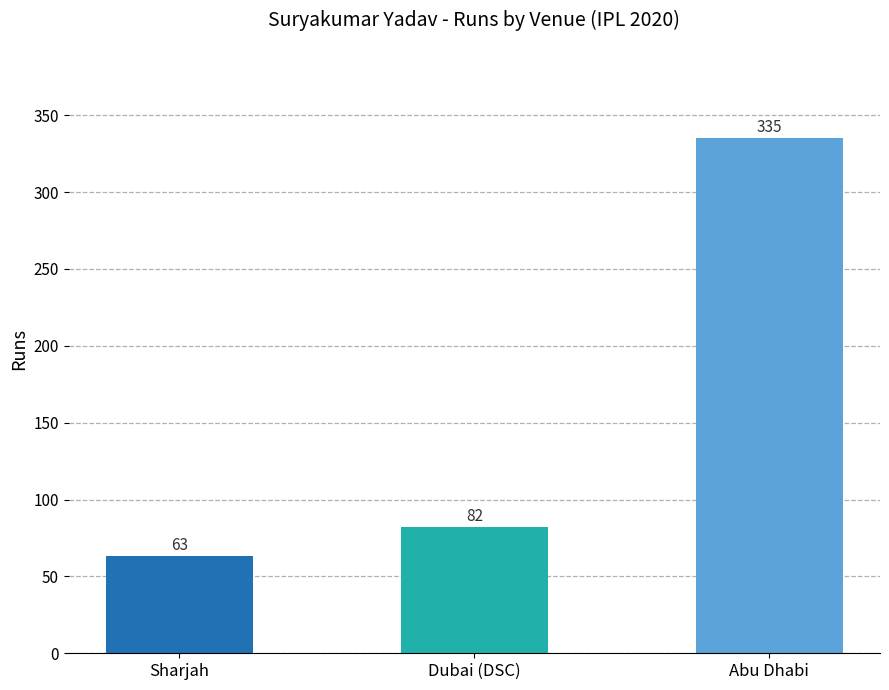

The value at Abu Dhabi is 182. True or false?

False